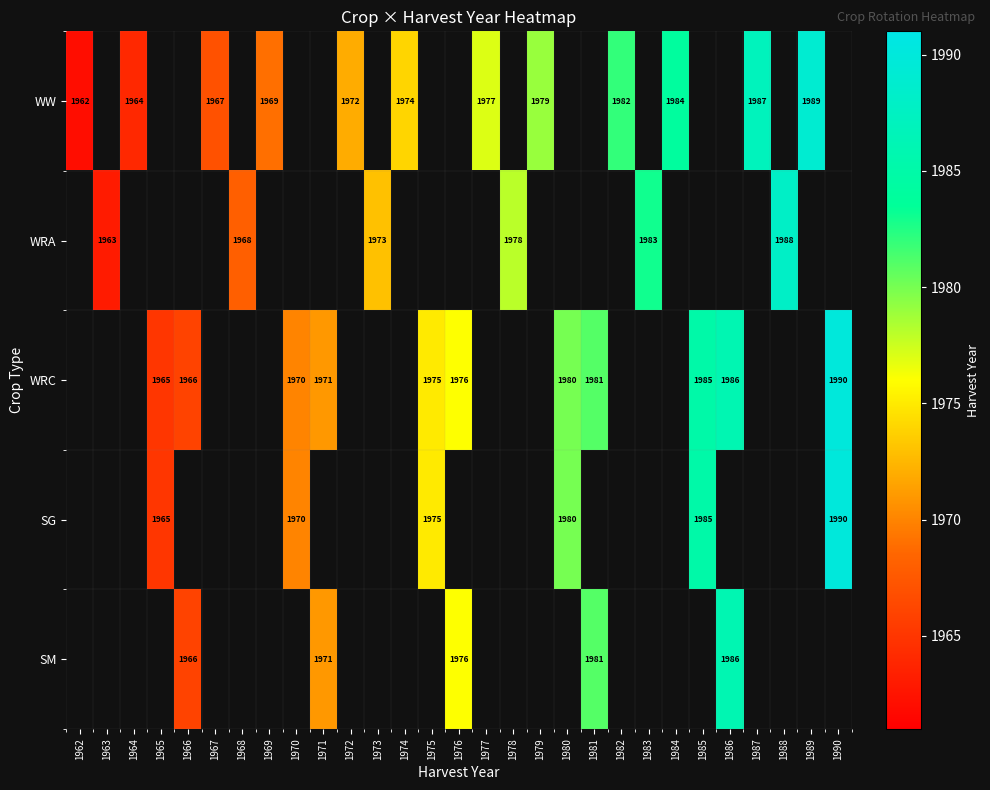

What is the smallest value displayed?

1962.0